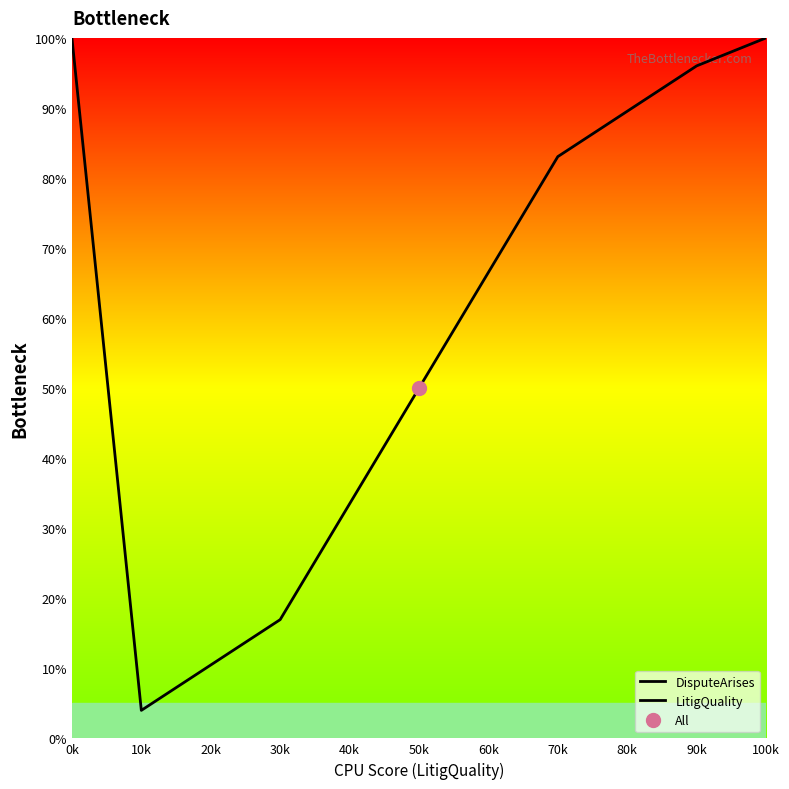

Reading left to right, list all the values displayed in this chart.

DisputeArises: 100.0	4.0	16.9	50.0
LitigQuality: 50.0	83.1	96.0	100.0